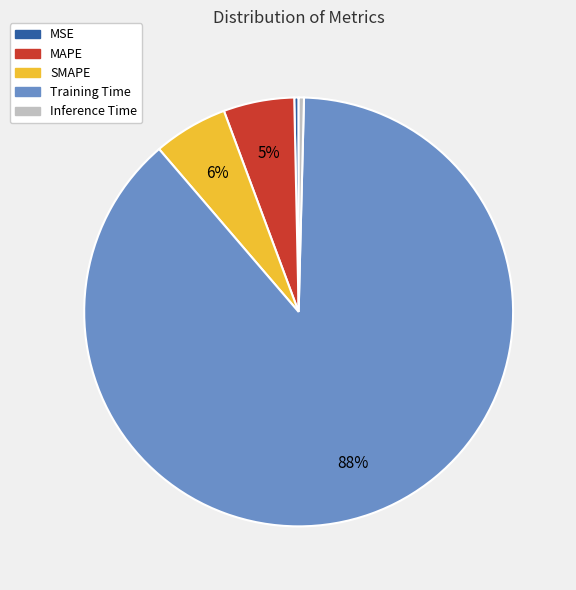

Combined, do MAPE and MSE account for over 50%?

No